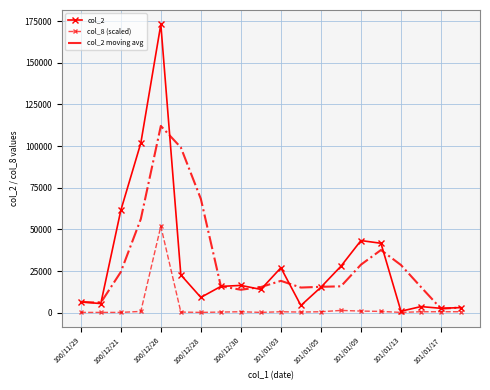

What is the maximum value shown in the chart?

173080.0